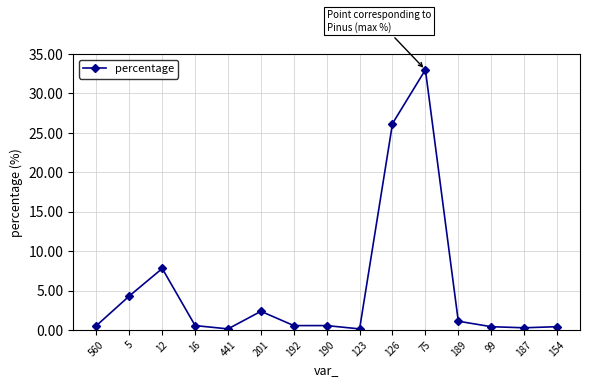

The chart shows a value of 2.4 at 201. True or false?

True